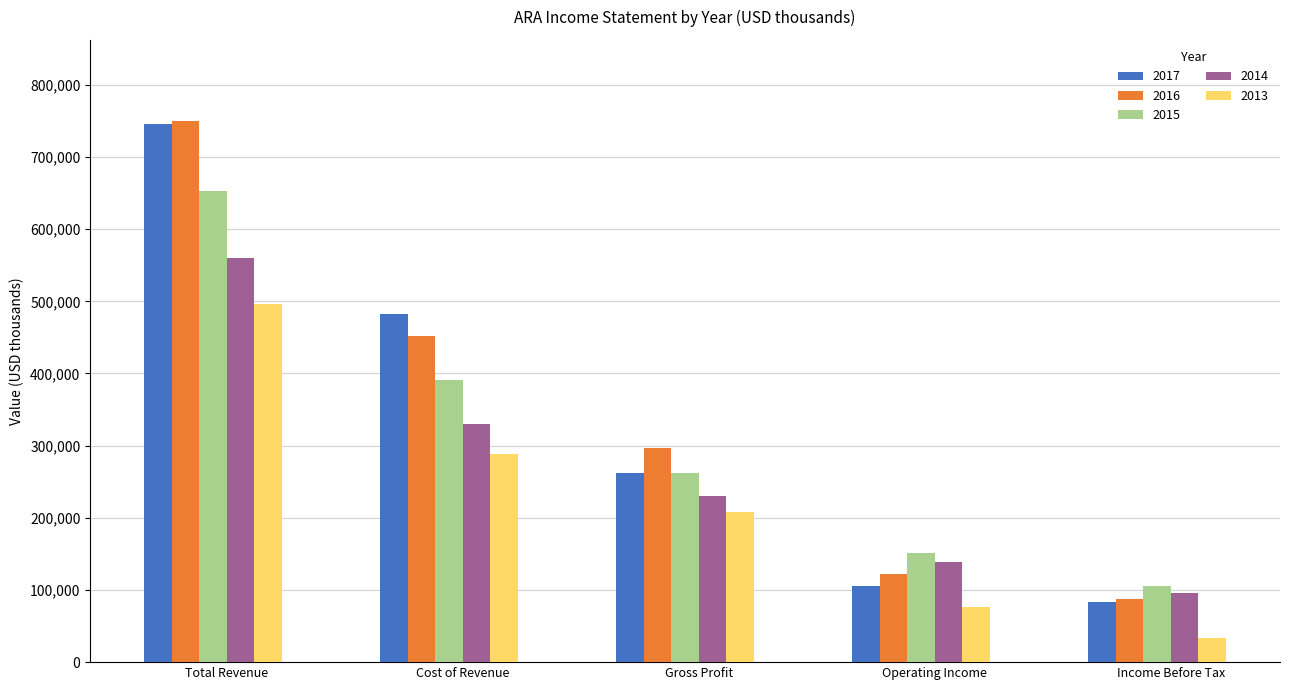

Which series has the largest range (max minus min)?

2016